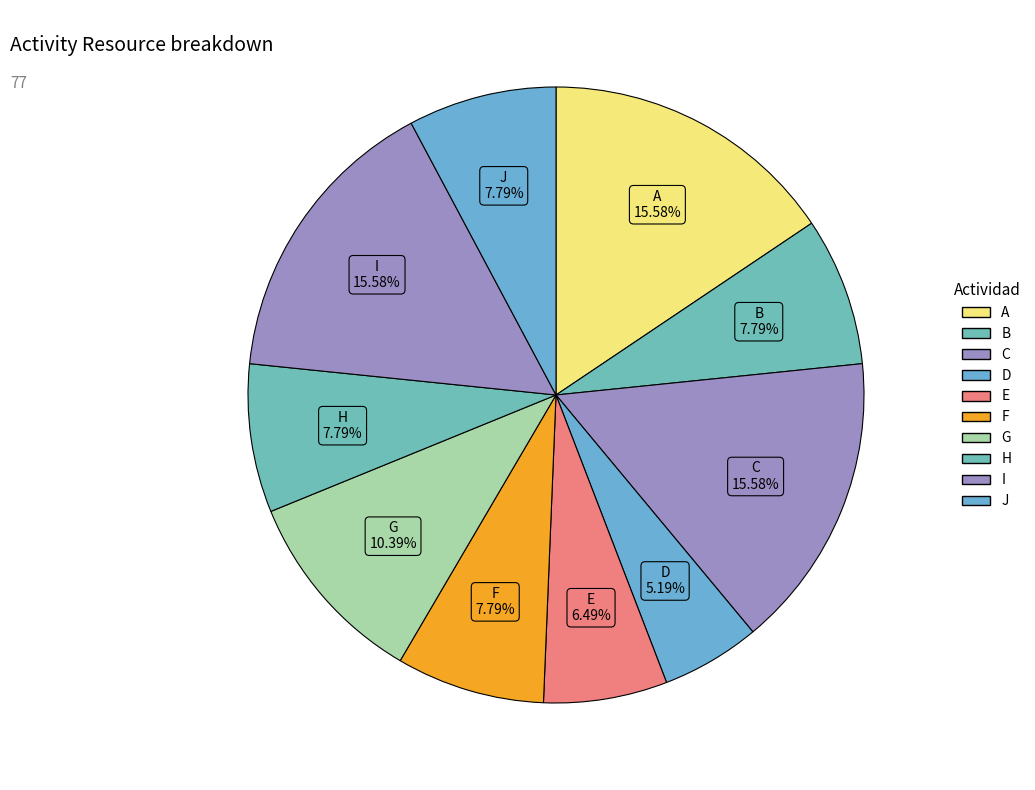

To the nearest percent, what portion does D represent?

5%